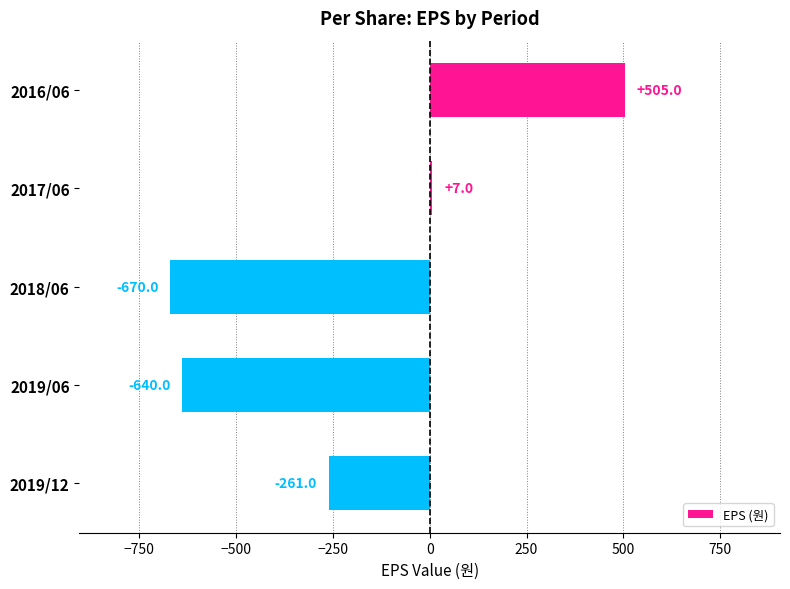

What is the sum of all values?

-1059